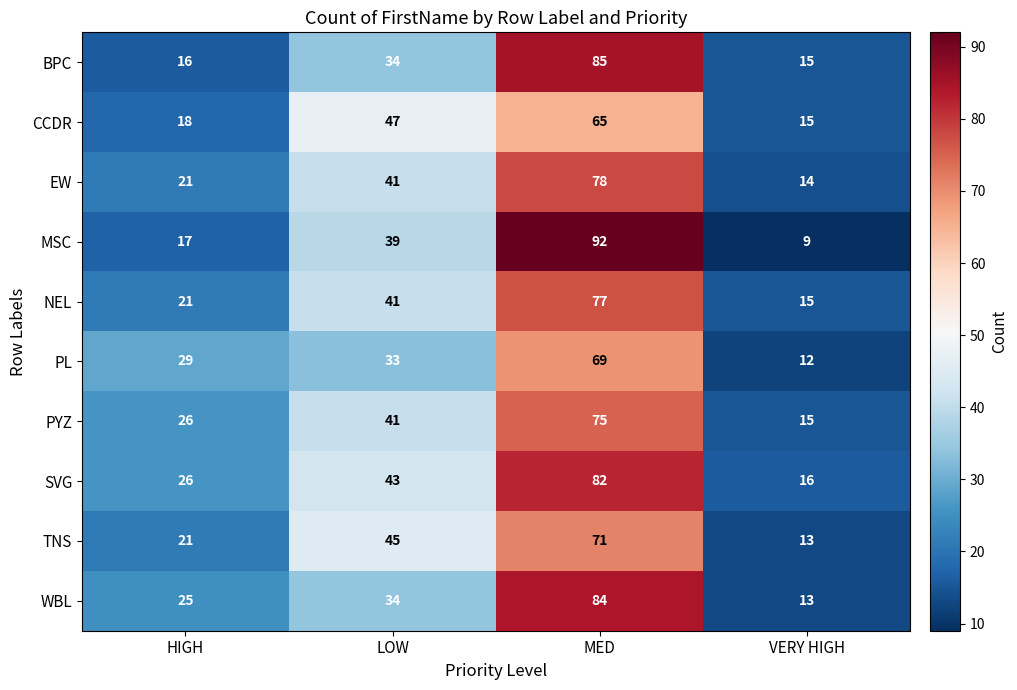

What is the difference between the highest and lowest values at HIGH?

13